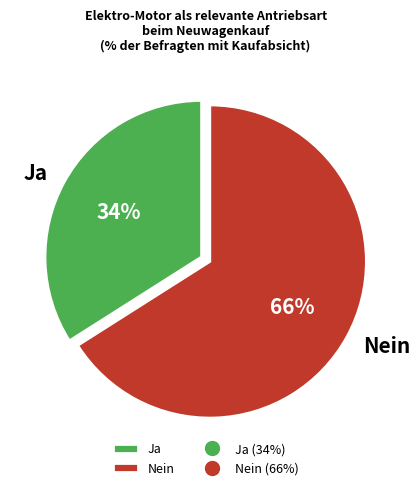

True or false: Ja accounts for 34% of the total.

True